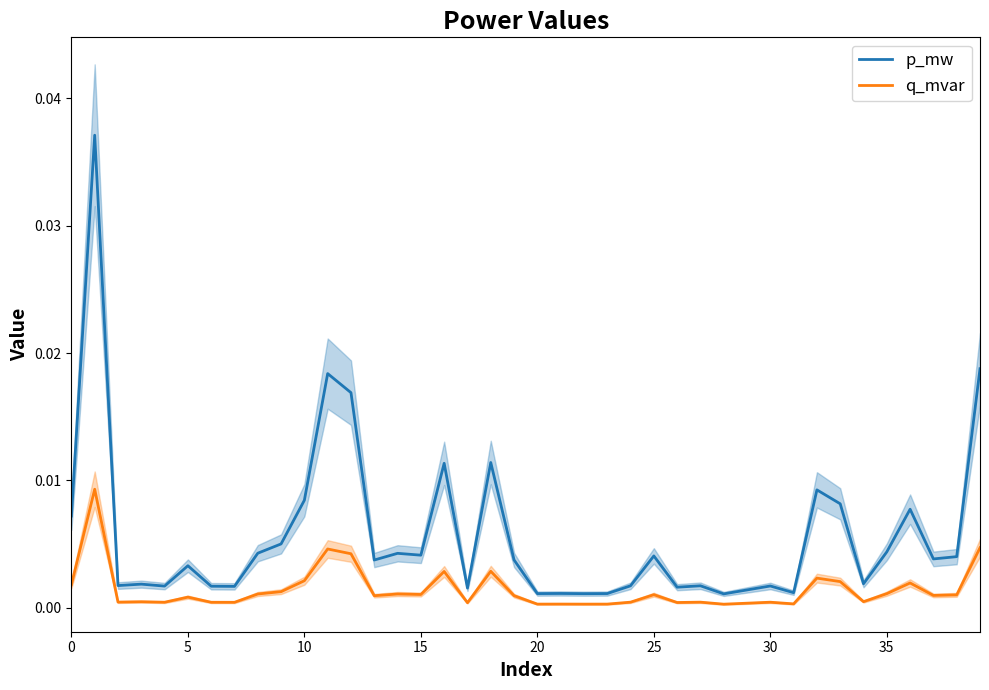

True or false: p_mw has more than 1 interior local peaks.

True